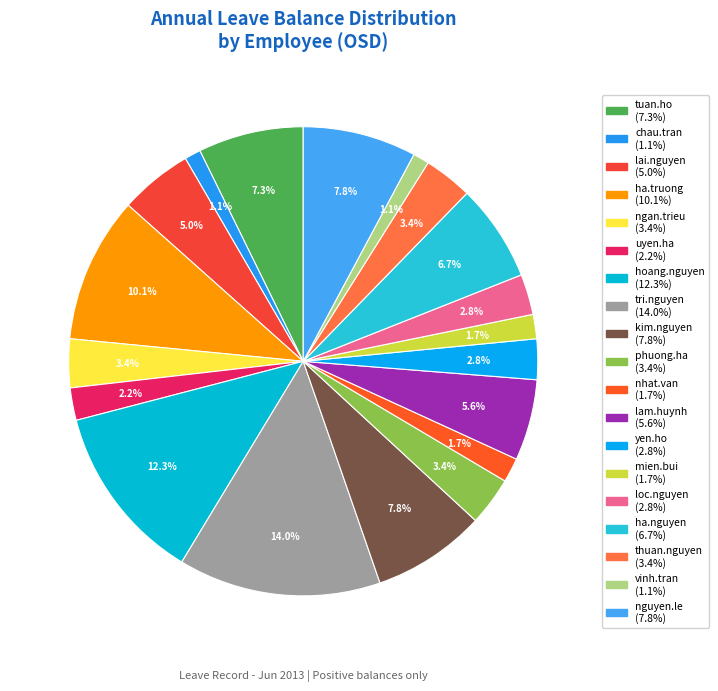

How many segments does this pie chart have?

19